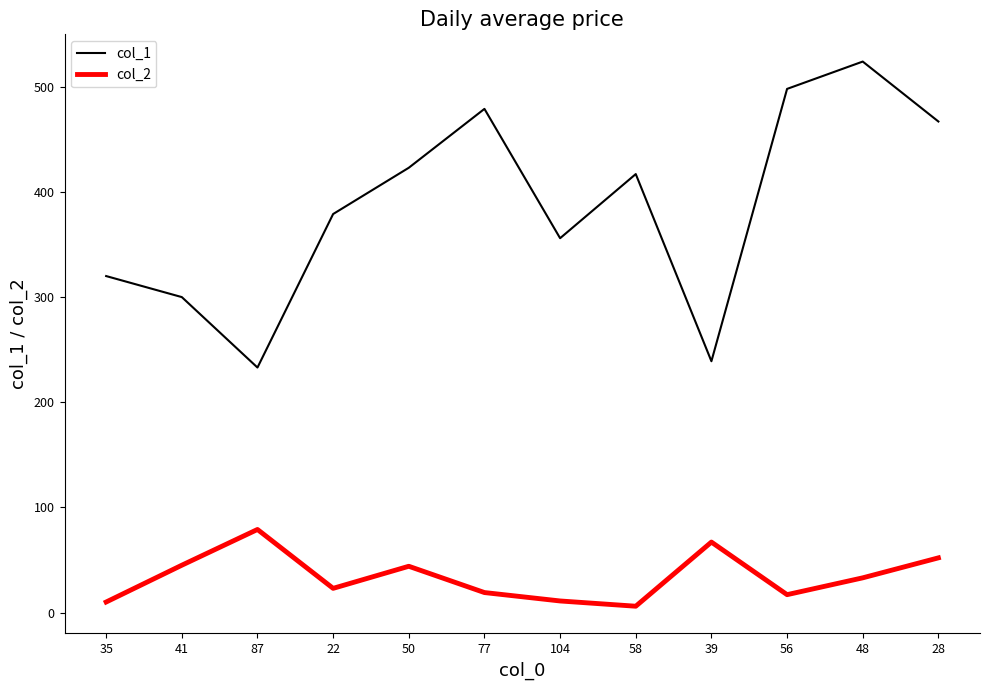

Rank the series by their maximum value, from lowest to highest.

col_2, col_1